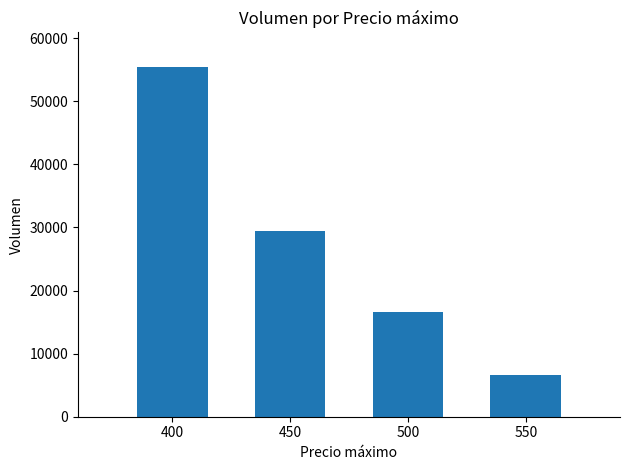

Reading left to right, transcribe all the data shown in this chart.

400=55360	450=29420	500=16660	550=6600